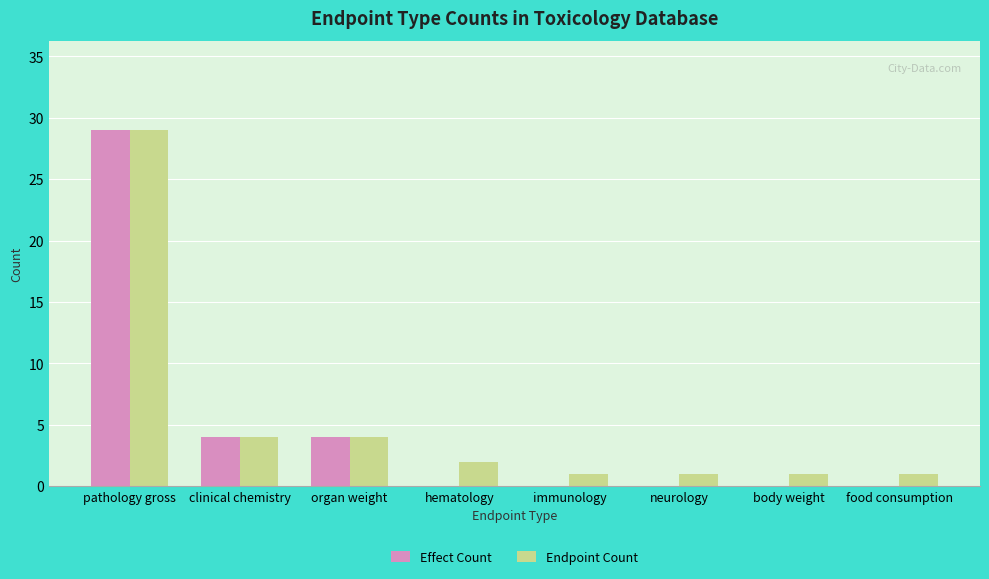

What is the maximum value for Endpoint Count?

29